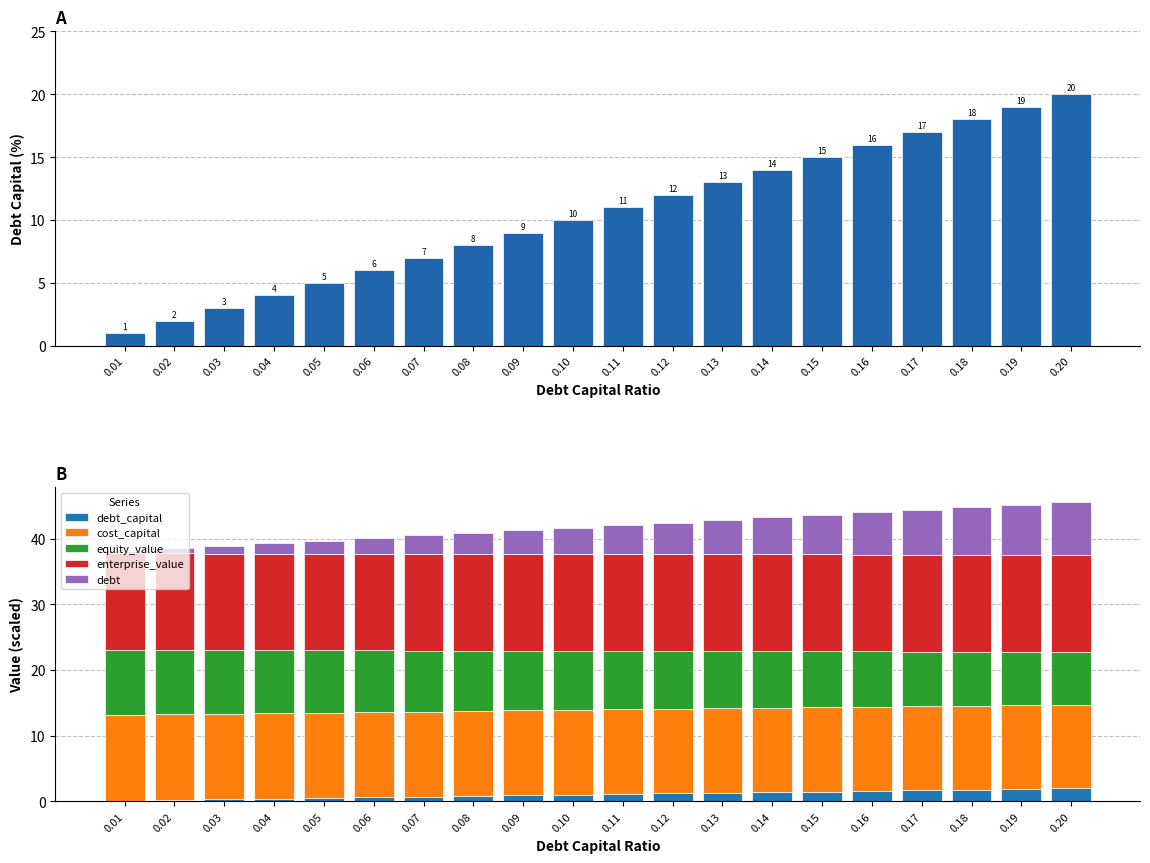

Is the value of debt_capital at 0.04 greater than the value of equity_value at 0.20?

No